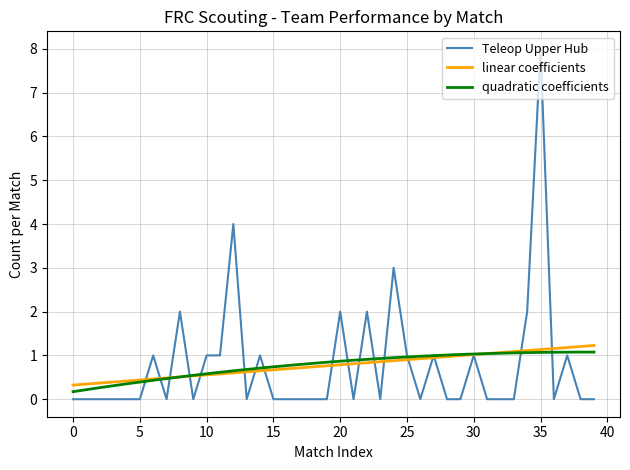

What is the minimum value for linear coefficients?

0.3